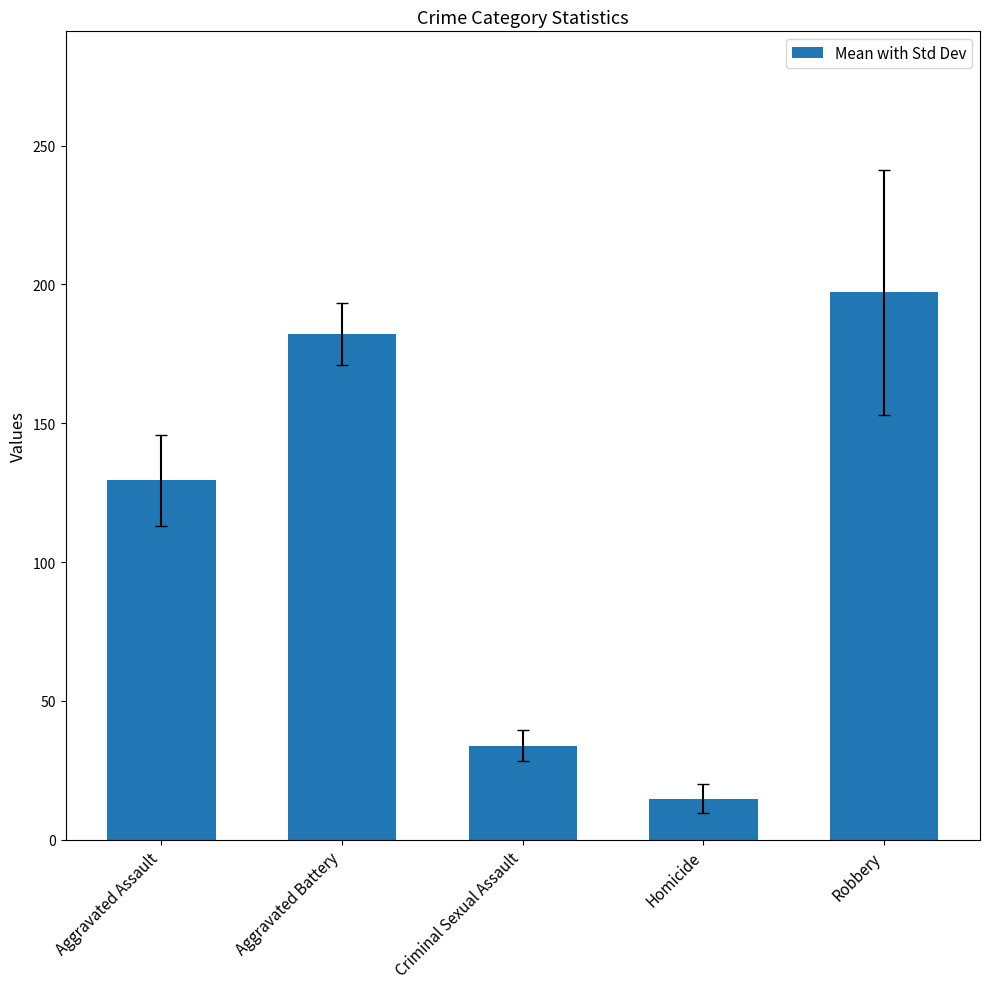

How many bars are there in total?

5